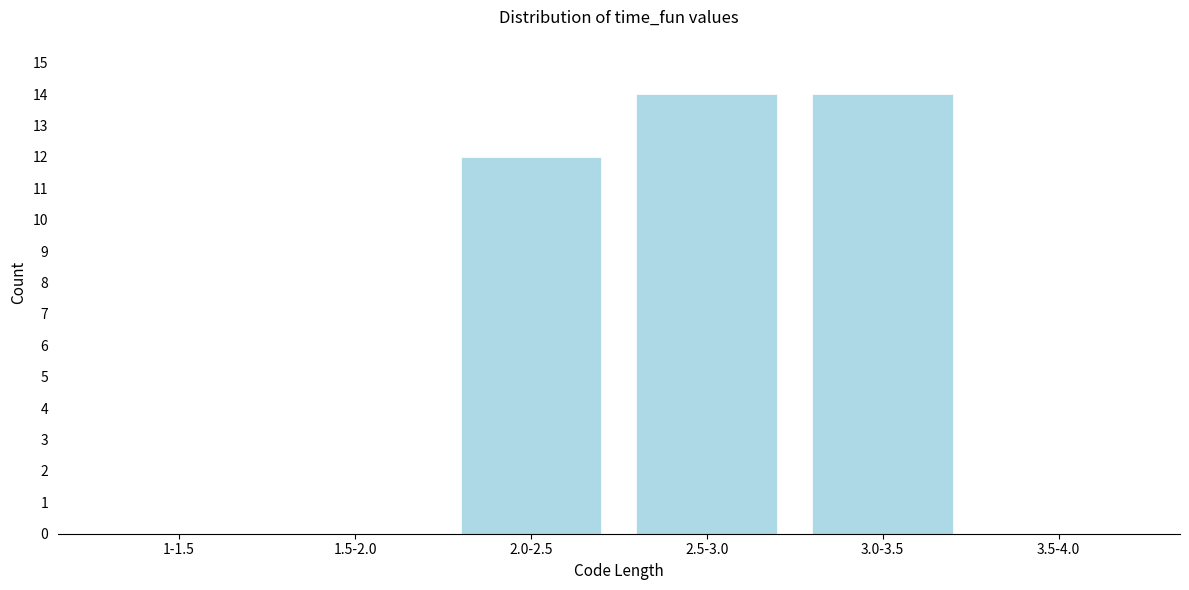

Reading left to right, what are all the values shown in this chart?

1-1.5=0	1.5-2.0=0	2.0-2.5=12	2.5-3.0=14	3.0-3.5=14	3.5-4.0=0